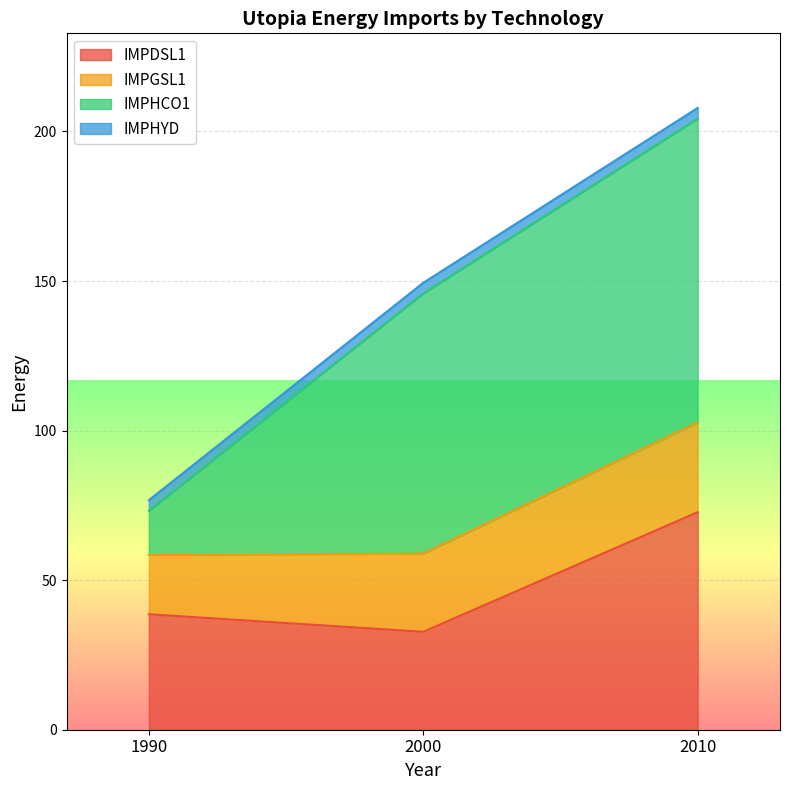

At which label does IMPDSL1 reach its peak?

2010